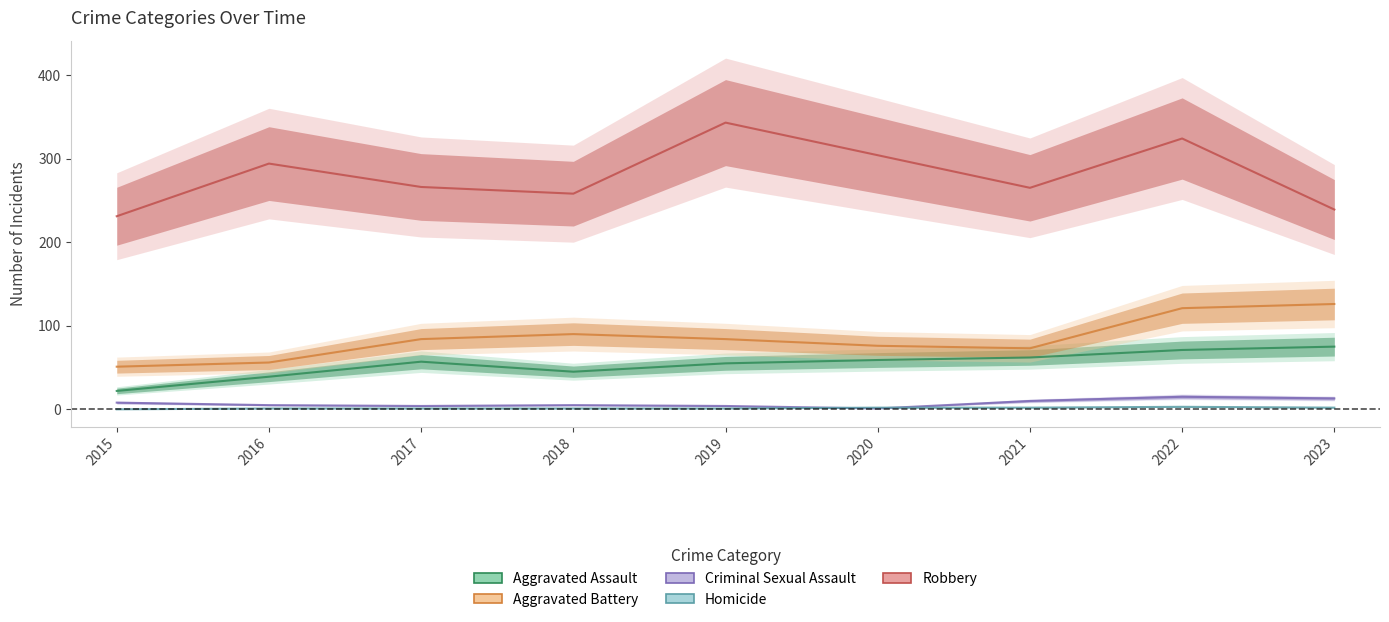

Is this an area chart (filled region under the line)?

No